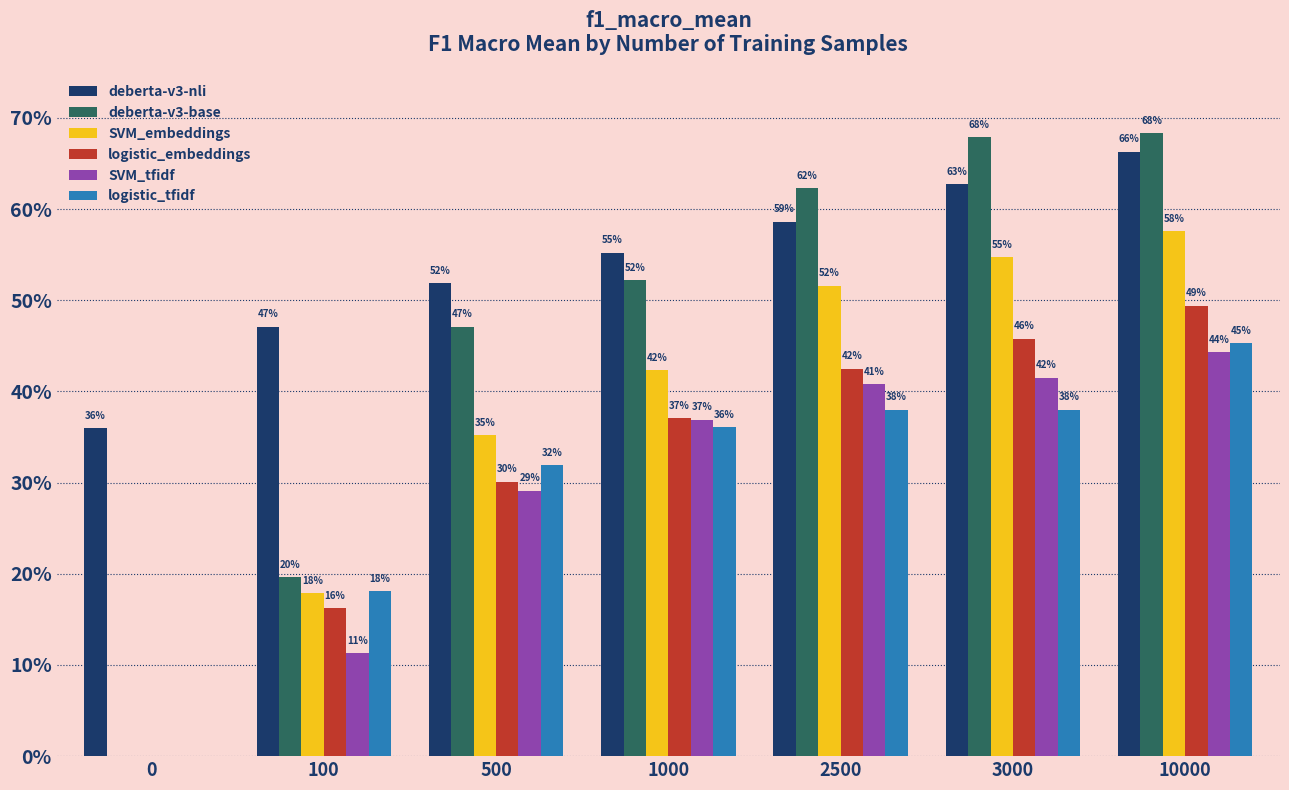

List the series in order of their peak value, lowest first.

SVM_tfidf, logistic_tfidf, logistic_embeddings, SVM_embeddings, deberta-v3-nli, deberta-v3-base